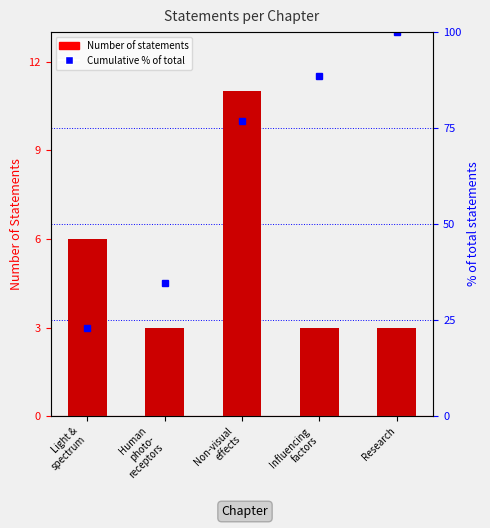

Which category has the lowest value across all series?

Human
photo-
receptors